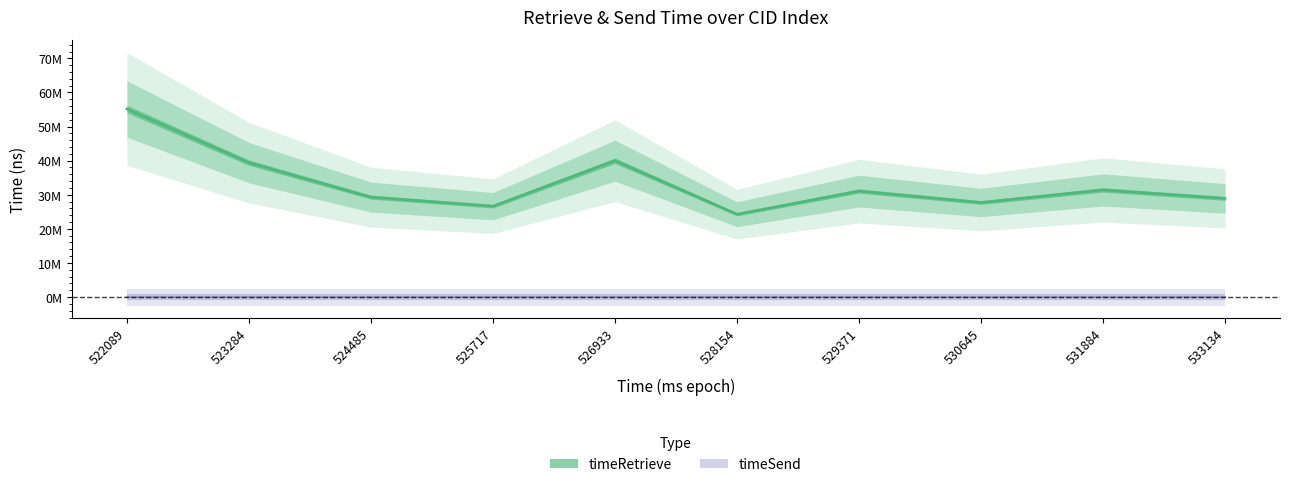

What is the difference between the maximum and minimum values?

30864789